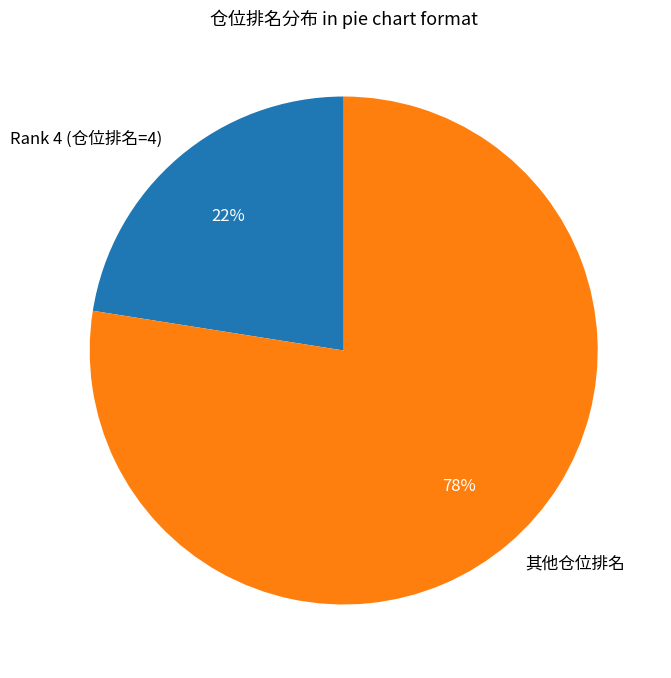

Is the sum of 其他仓位排名 and Rank 4 (仓位排名=4) greater than half?

Yes